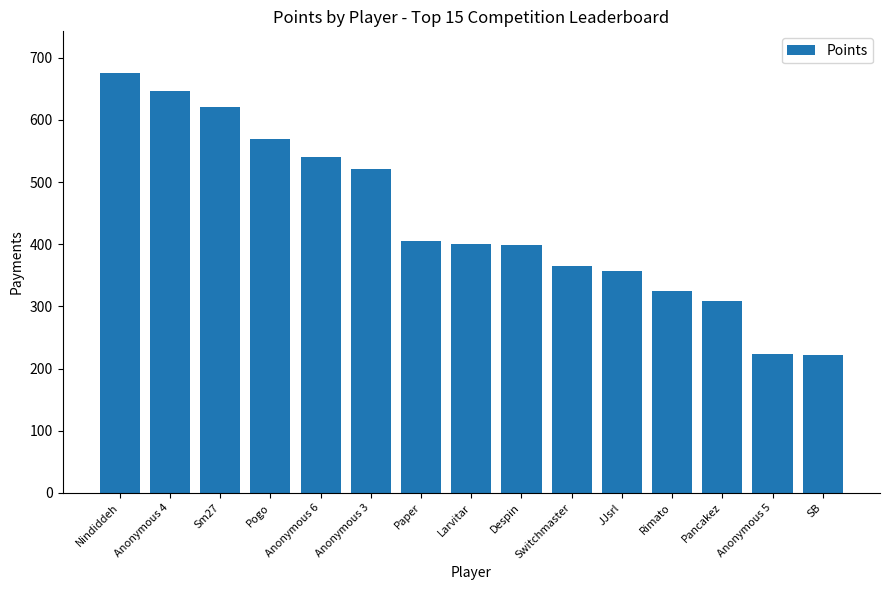

What is the label of the 1st bar from the left?

Nindiddeh